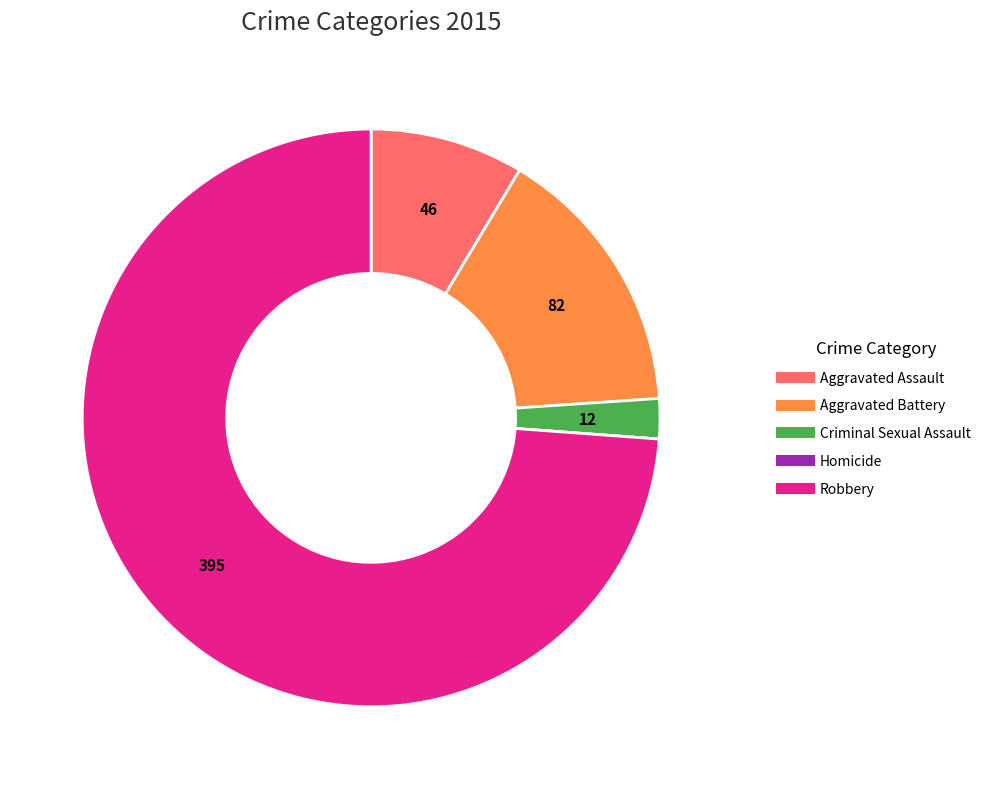

Do Criminal Sexual Assault and Aggravated Battery together represent more than half of the pie?

No